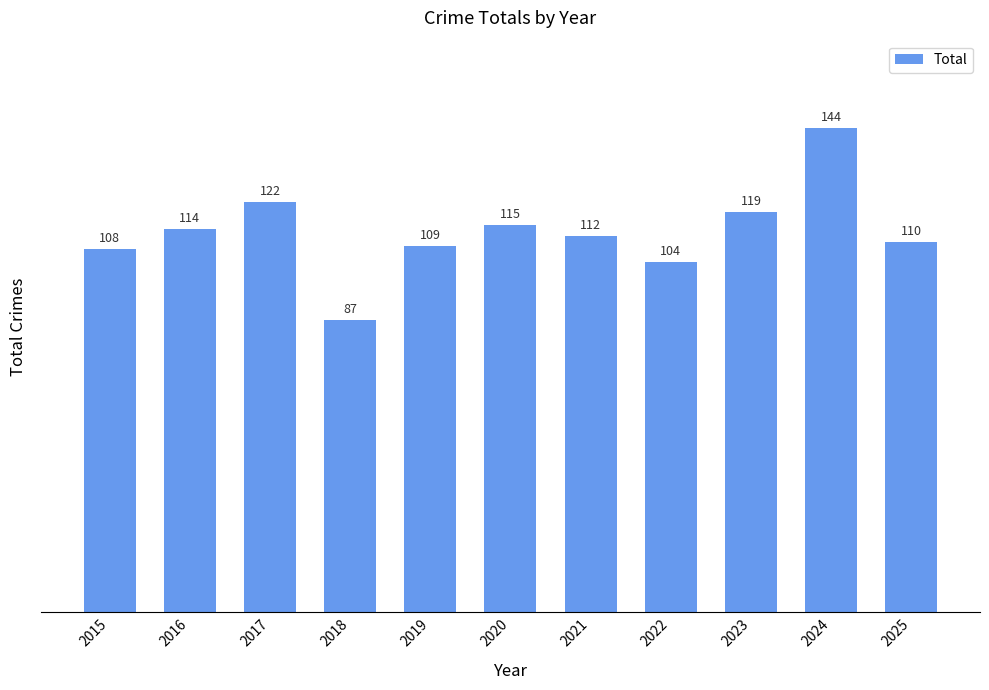

Is it true that the value at 2017 is 188?

False